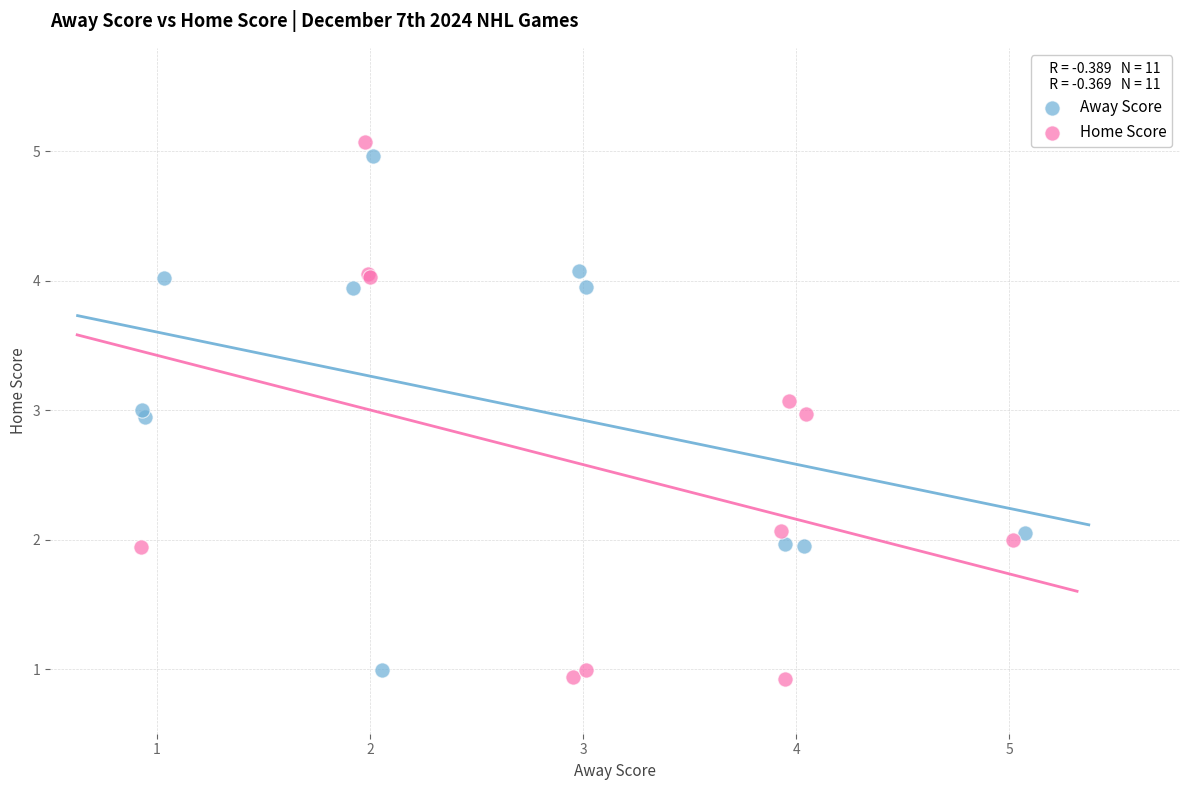

What are all the series names shown in the legend?

Away Score, Home Score